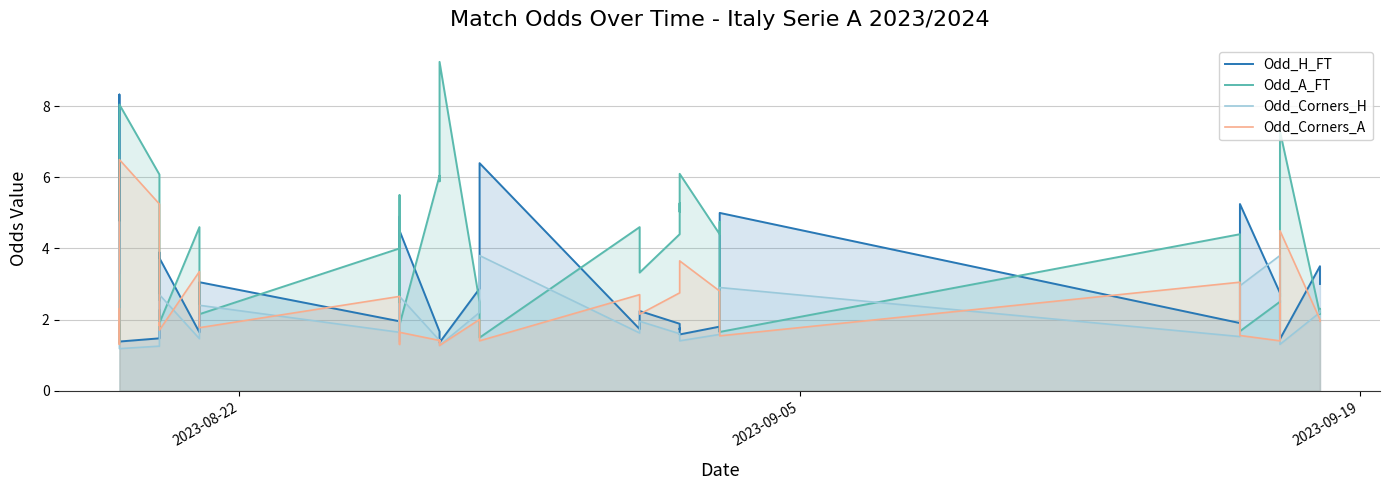

Which series has the widest spread of values?

Odd_A_FT